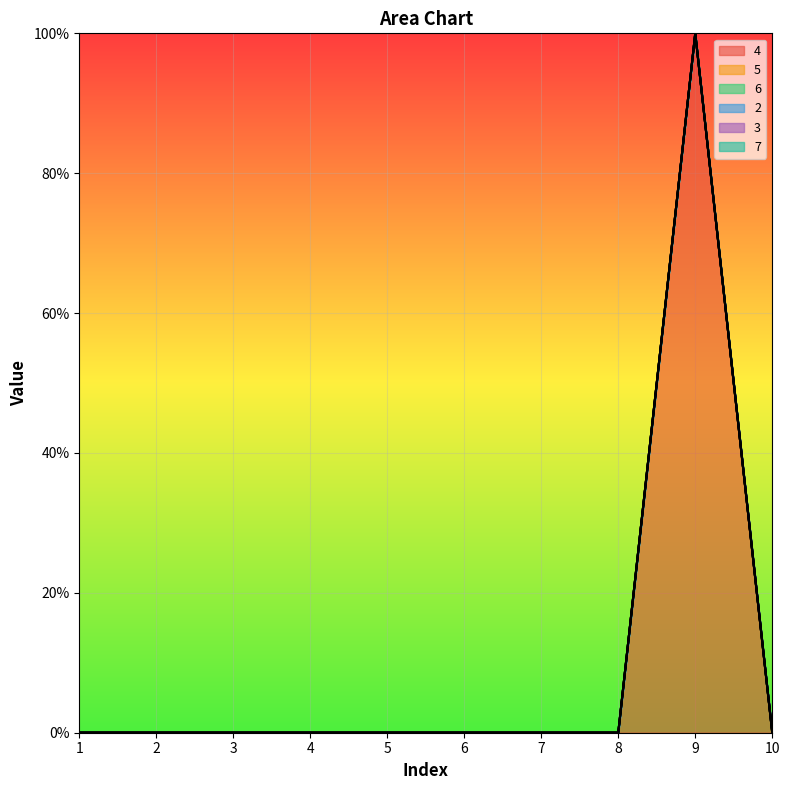

Which series has the widest spread of values?

4